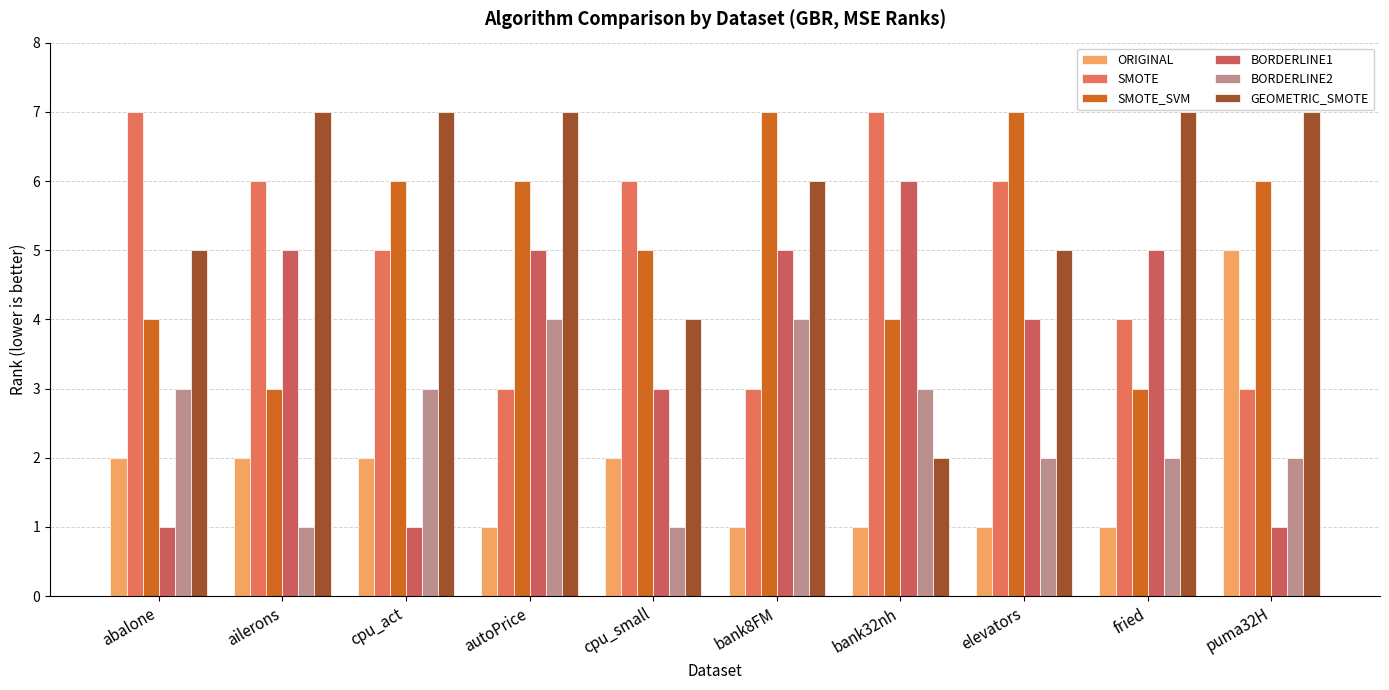

Reading right to left, list all the values displayed in this chart.

ORIGINAL: 5	1	1	1	1	2	1	2	2	2
SMOTE: 3	4	6	7	3	6	3	5	6	7
SMOTE_SVM: 6	3	7	4	7	5	6	6	3	4
BORDERLINE1: 1	5	4	6	5	3	5	1	5	1
BORDERLINE2: 2	2	2	3	4	1	4	3	1	3
GEOMETRIC_SMOTE: 7	7	5	2	6	4	7	7	7	5